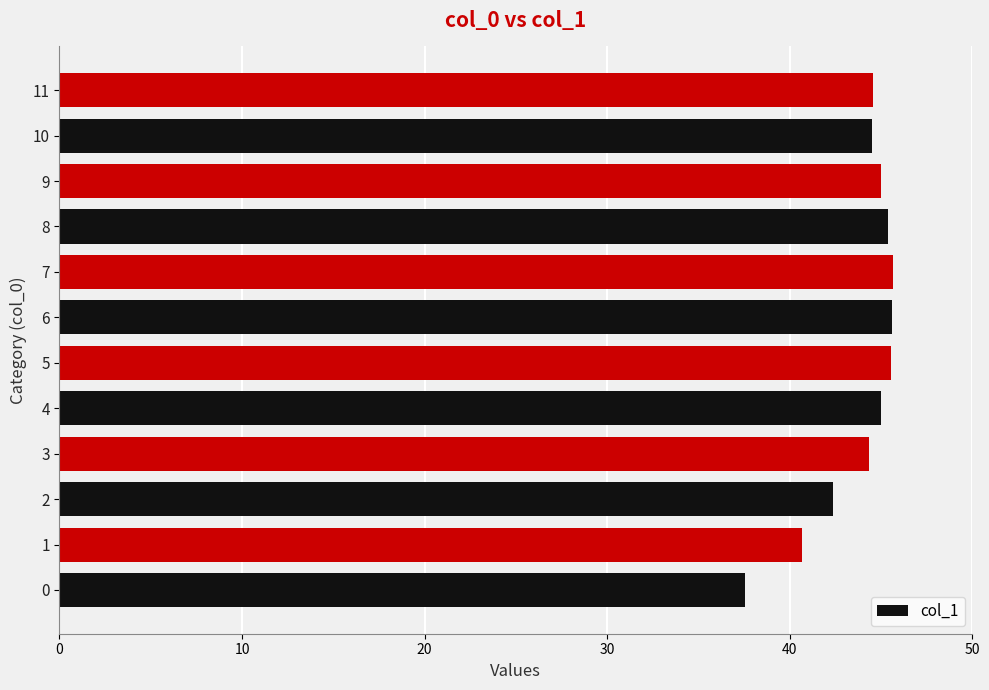

Are the bars horizontal?

Yes